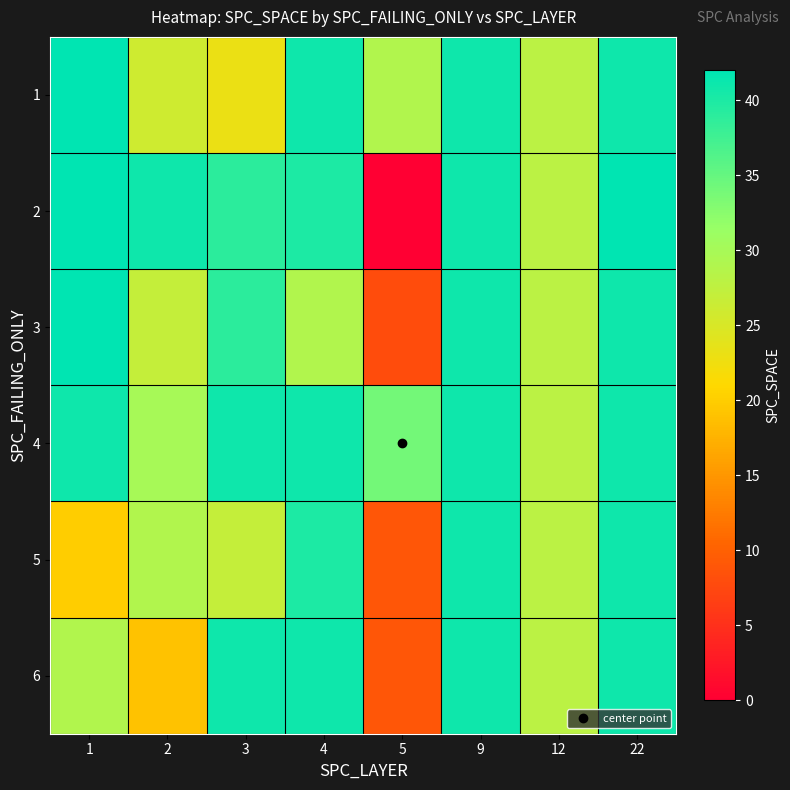

Which series has the widest spread of values?

2